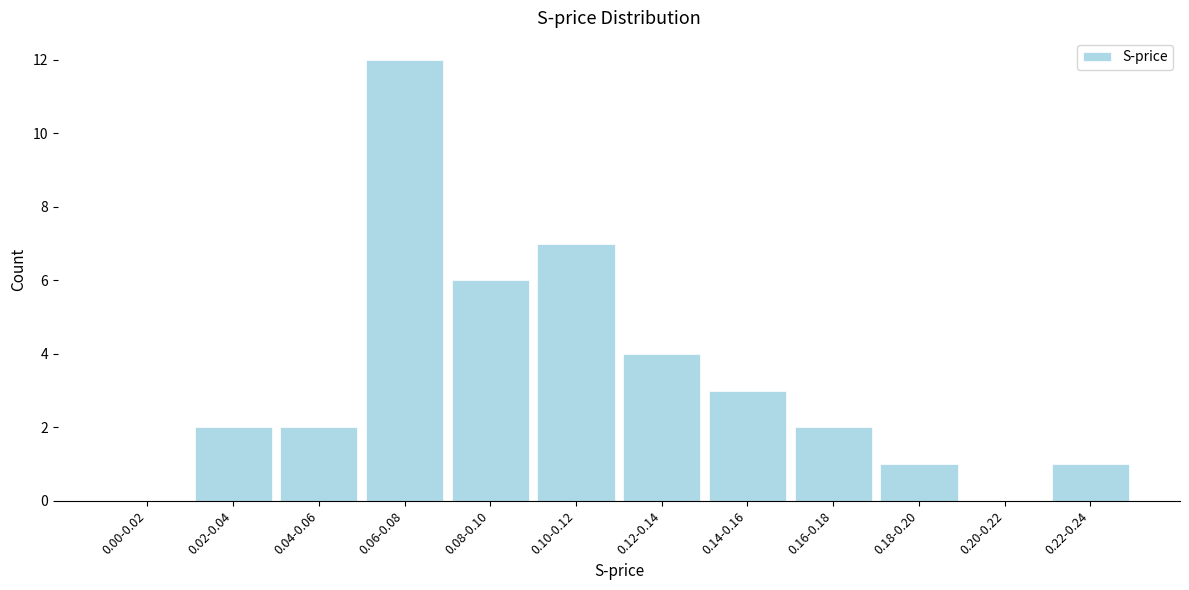

Reading right to left, transcribe all the data shown in this chart.

0.22-0.24=1	0.20-0.22=0	0.18-0.20=1	0.16-0.18=2	0.14-0.16=3	0.12-0.14=4	0.10-0.12=7	0.08-0.10=6	0.06-0.08=12	0.04-0.06=2	0.02-0.04=2	0.00-0.02=0